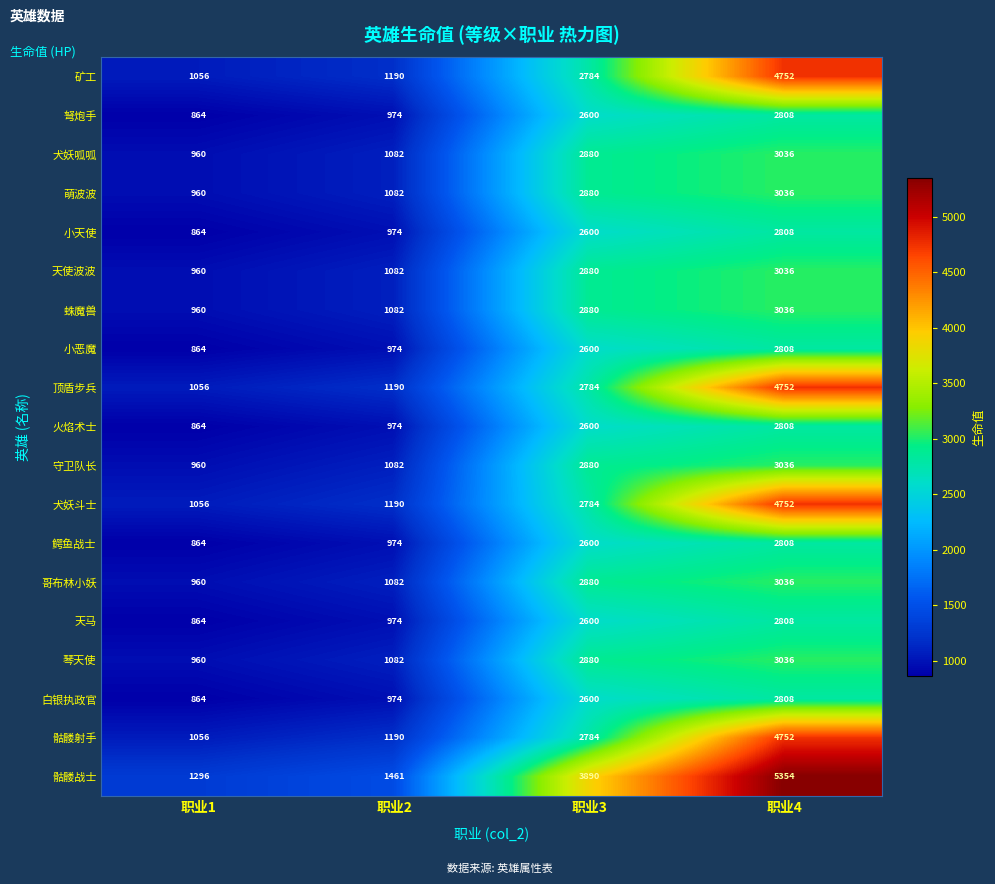

Rank the categories by 鳄鱼战士 value from highest to lowest.

职业4, 职业3, 职业2, 职业1